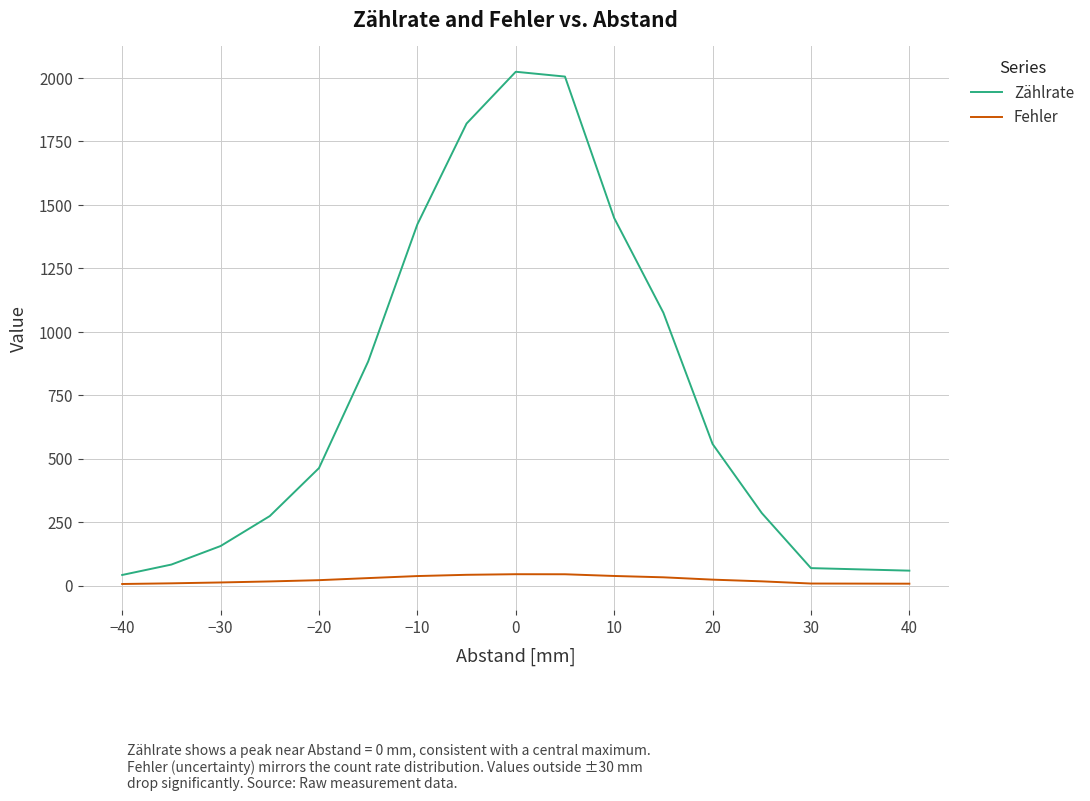

Which series has the widest spread of values?

Zählrate